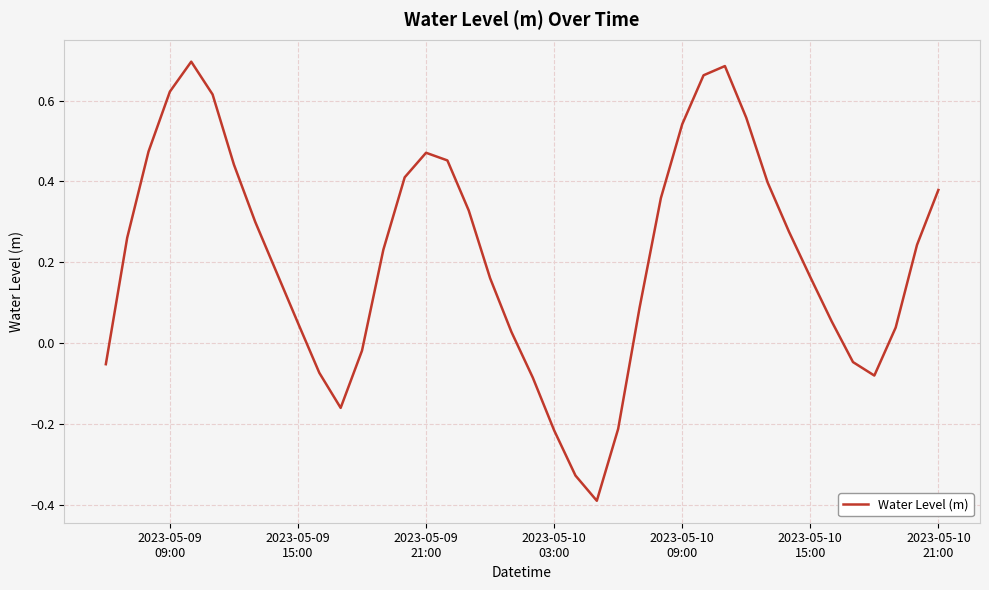

What is the smallest value displayed?

-0.4